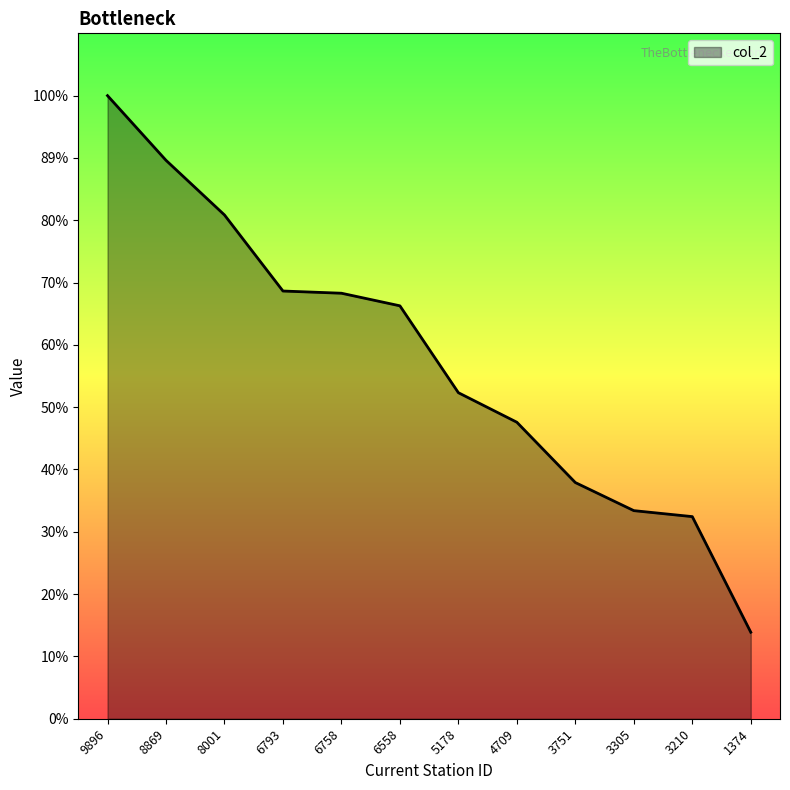

Does the chart have visible grid lines?

No